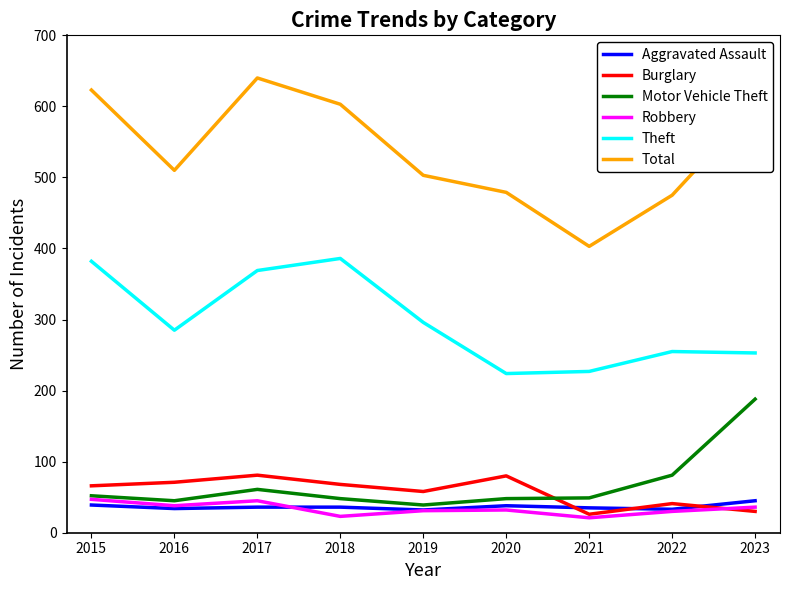

True or false: Total has more than 0 points higher than both neighbors.

True